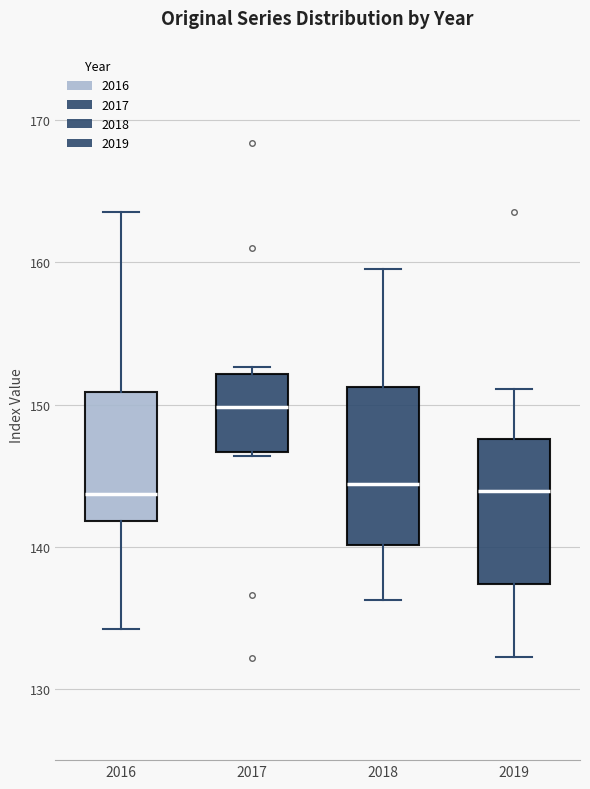

Reading left to right, transcribe this box plot: for each box, give where its median line is, the range the box spans, and where its two whiskers end, as read against the y-axis. The values are not printed on the chart, so give them approximately, as read against the axis.

2016: median 144, box 142 to 151, whiskers 134 to 164
2017: median 150, box 147 to 152, whiskers 146 to 153
2018: median 144, box 140 to 151, whiskers 136 to 160
2019: median 144, box 137 to 148, whiskers 132 to 151